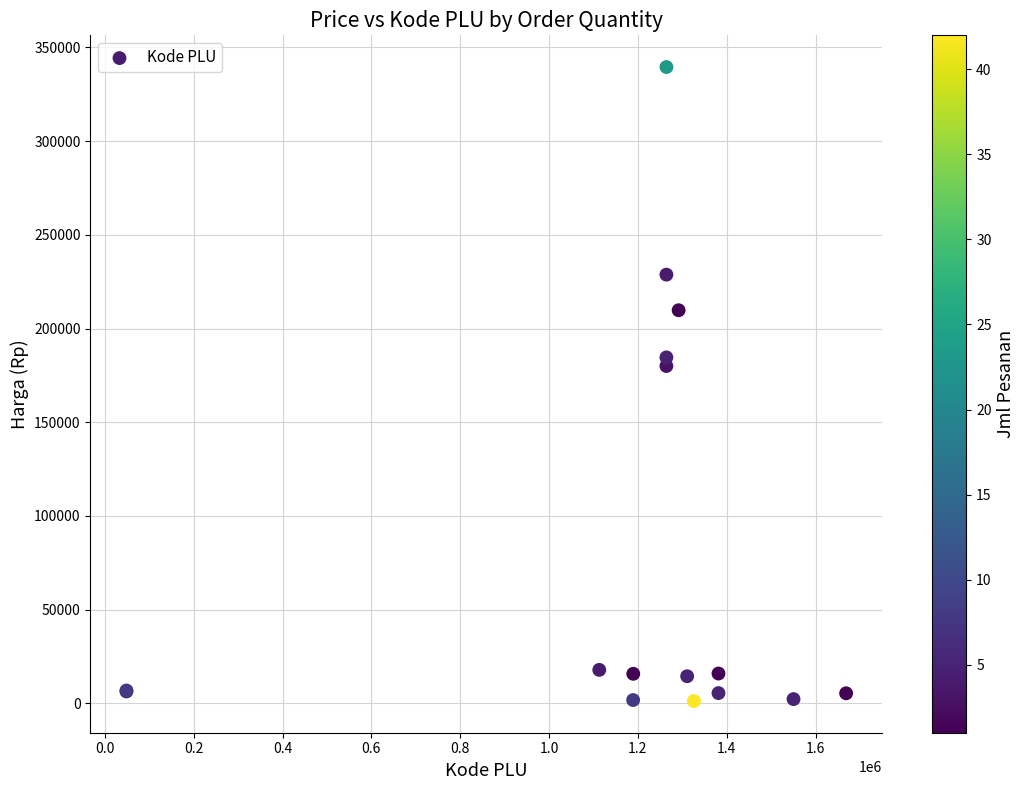

What Y value in the scatter plot is closest to 170387?

180000